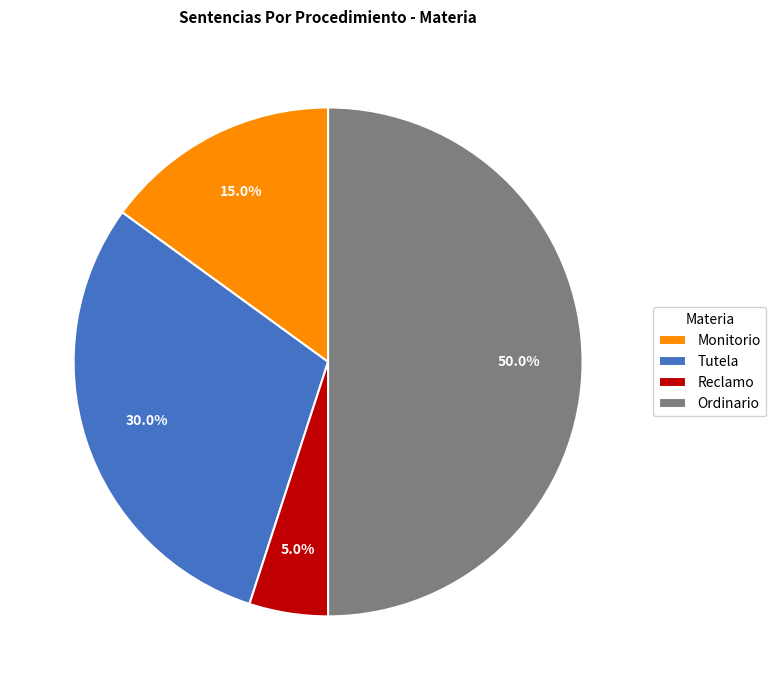

Is it true that Reclamo is 5% of the pie?

True